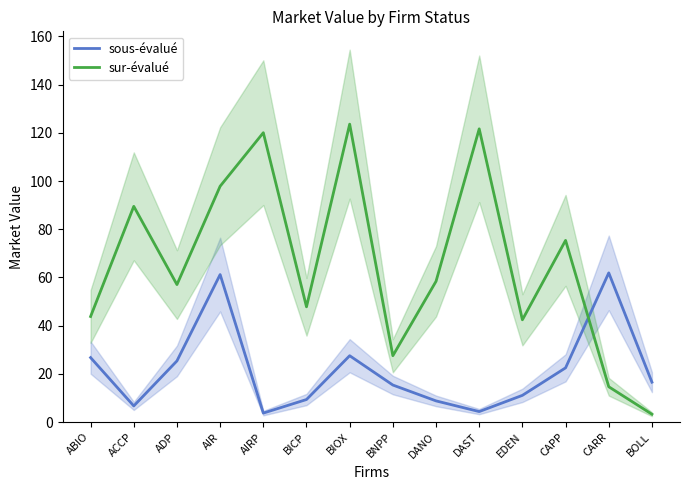

Reading left to right, what are all the values shown in this chart?

sous-évalué: ABIO=26.8	ACCP=6.7	ADP=25.4	AIR=61.2	AIRP=3.7	BICP=9.4	BIOX=27.5	BNPP=15.4	DANO=8.8	DAST=4.4	EDEN=11.1	CAPP=22.5	CARR=61.9	BOLL=16.6
sur-évalué: ABIO=43.8	ACCP=89.5	ADP=57.0	AIR=97.8	AIRP=120.0	BICP=47.8	BIOX=123.6	BNPP=27.5	DANO=58.4	DAST=121.7	EDEN=42.4	CAPP=75.4	CARR=14.7	BOLL=3.3